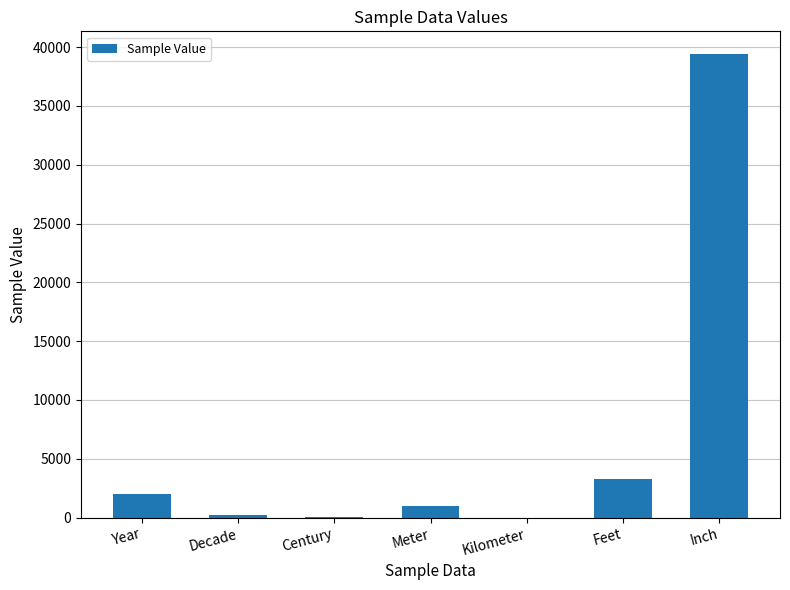

What is the sum of all values?

45894.9